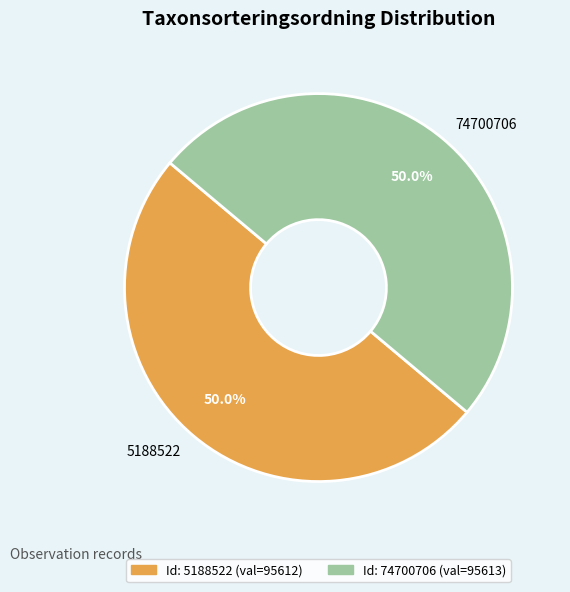

To the nearest percent, what is the average slice percentage?

50%